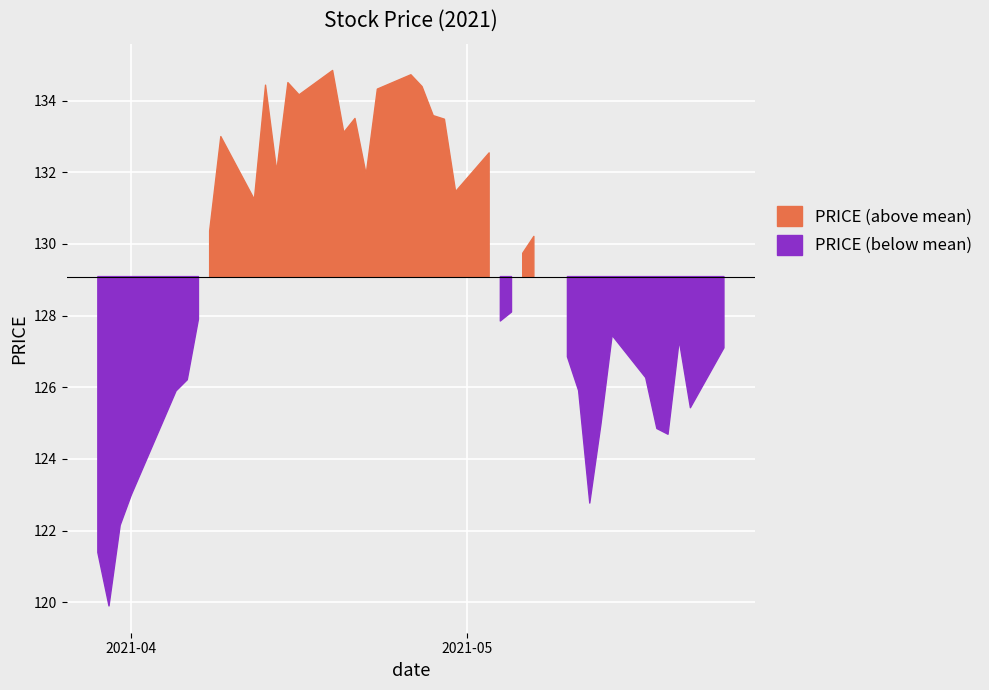

Rank the categories by value from lowest to highest.

1, 0, 2, 31, 3, 36, 35, 32, 38, 4, 30, 5, 34, 29, 39, 37, 33, 25, 6, 26, 27, 28, 7, 9, 23, 17, 11, 24, 8, 15, 22, 16, 21, 13, 18, 20, 10, 12, 19, 14